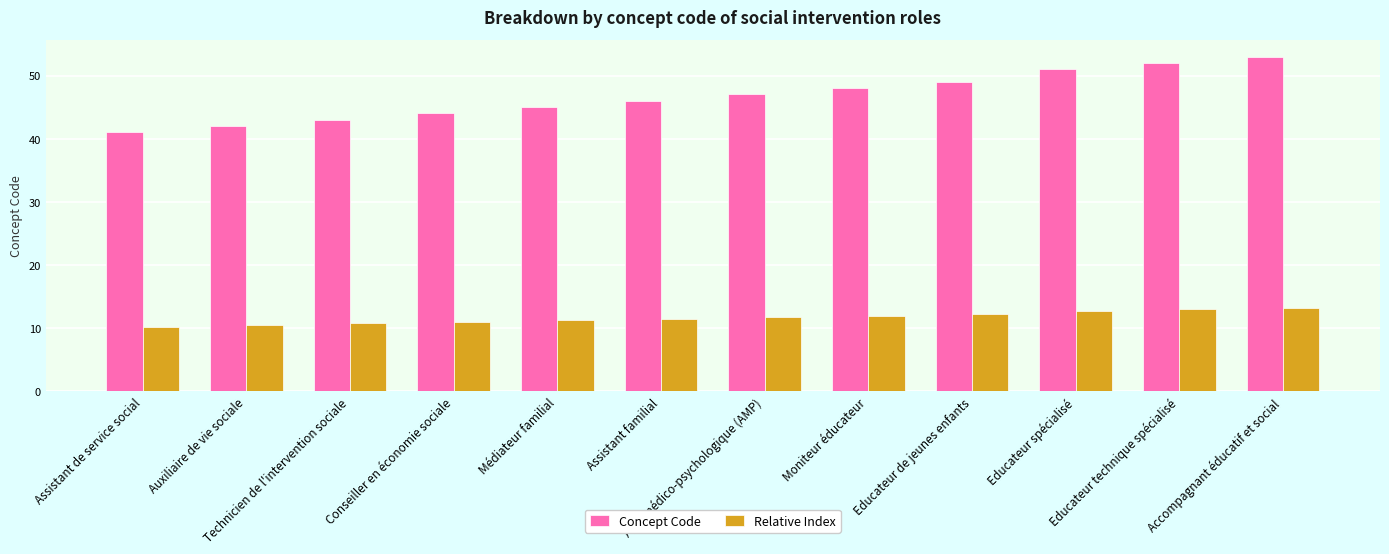

Which category has the highest value in the Concept Code series?

Accompagnant éducatif et social